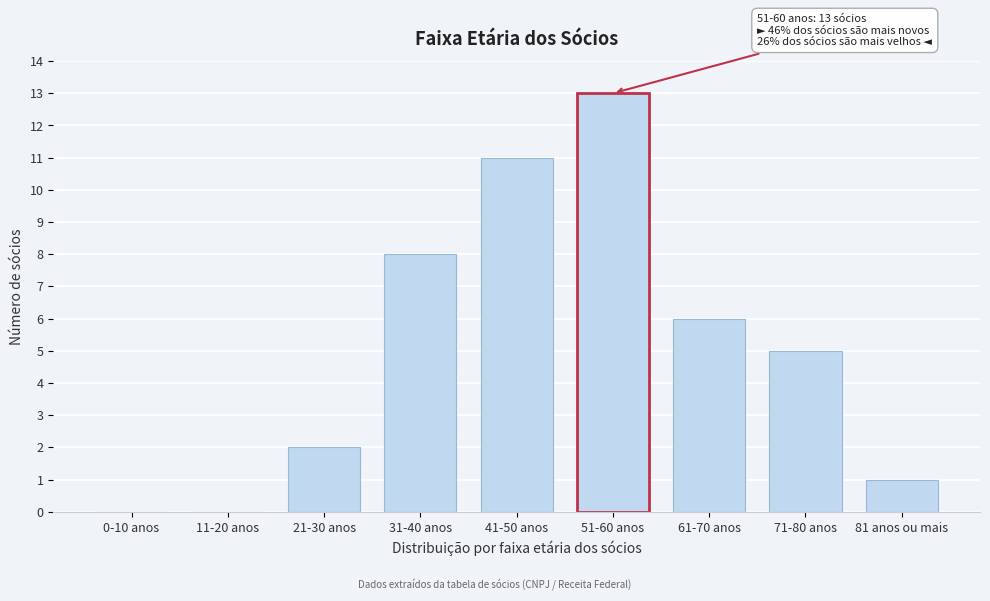

Reading left to right, extract all data points from this chart.

0-10 anos=0	11-20 anos=0	21-30 anos=2	31-40 anos=8	41-50 anos=11	51-60 anos=13	61-70 anos=6	71-80 anos=5	81 anos ou mais=1